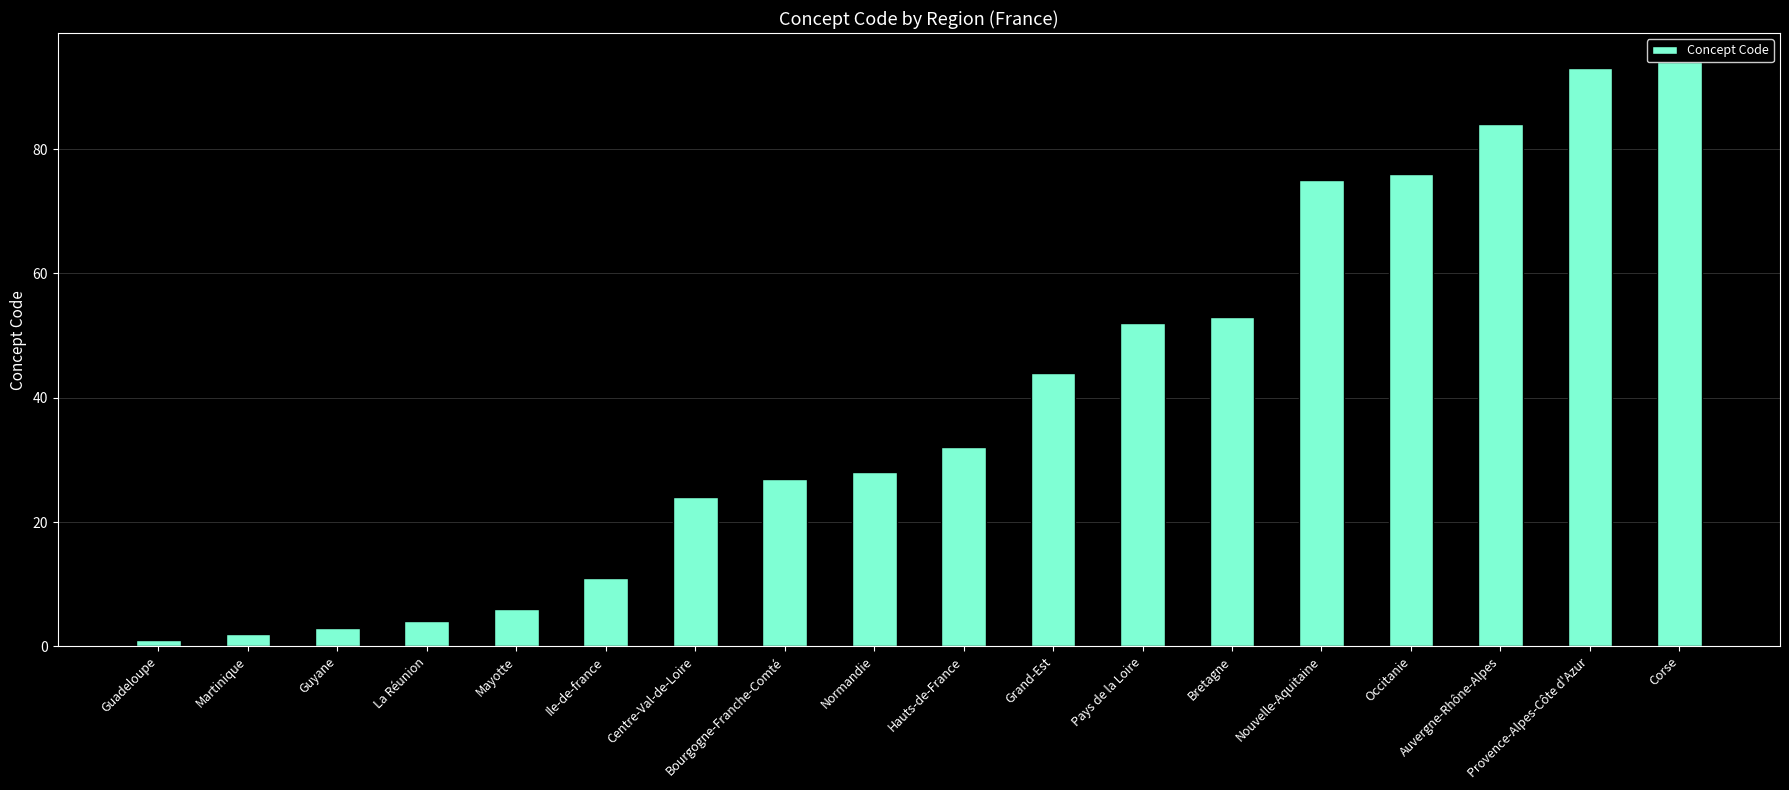

What is the change in value from Guyane to Mayotte?

+3